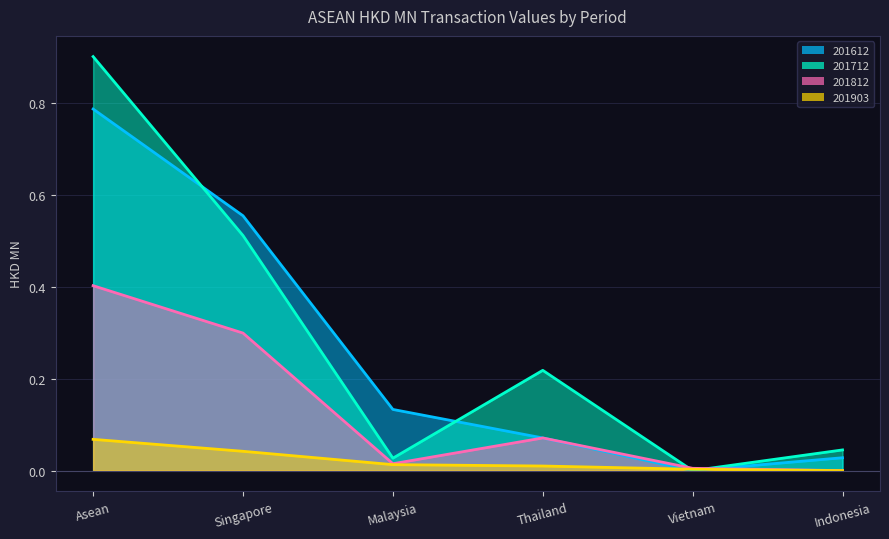

Rank the series by their maximum value, from lowest to highest.

201903, 201812, 201612, 201712